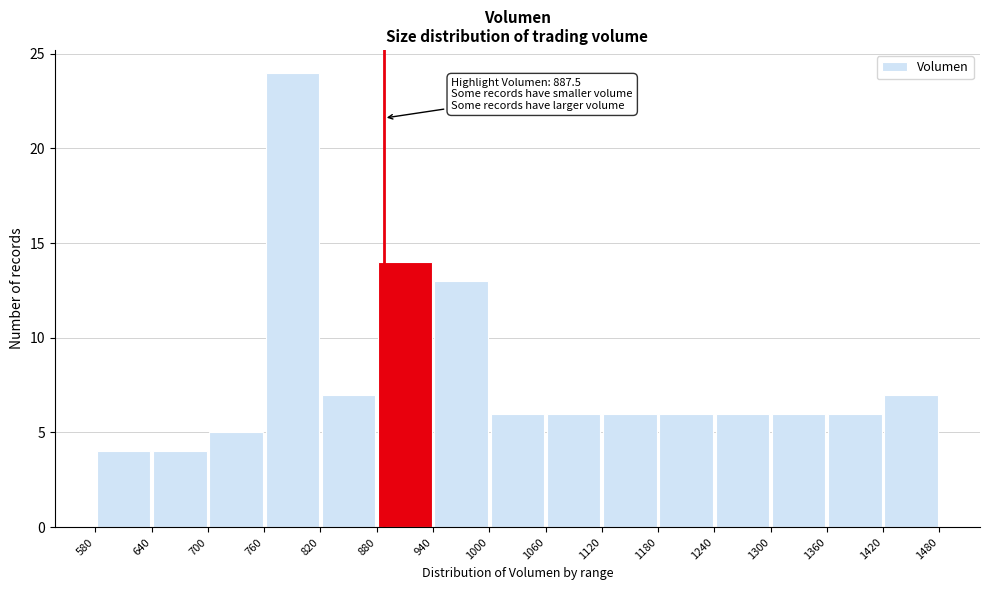

Which range on the x-axis has the tallest bar?

760 to 820